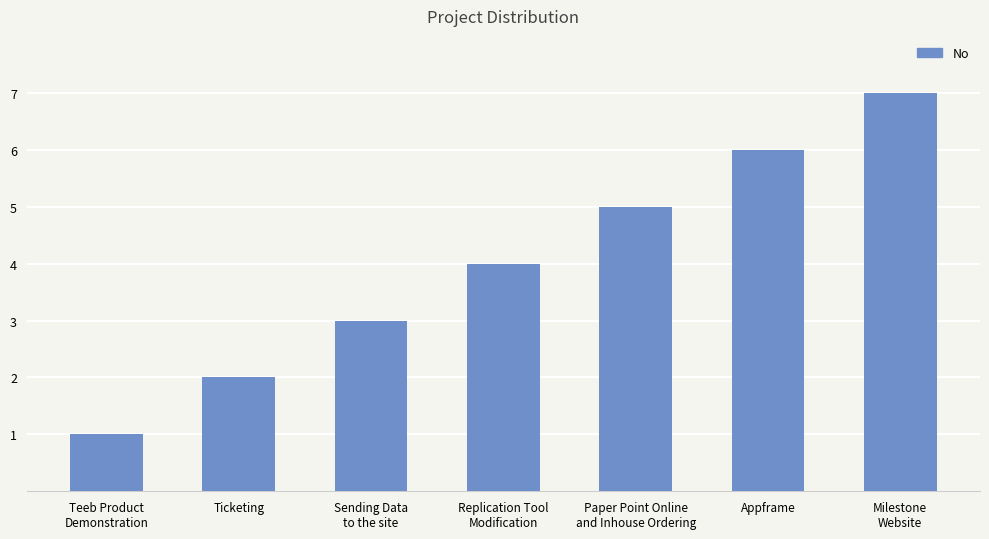

Reading left to right, extract all data points from this chart.

Teeb Product
Demonstration=1	Ticketing=2	Sending Data
to the site=3	Replication Tool
Modification=4	Paper Point Online
and Inhouse Ordering=5	Appframe=6	Milestone
Website=7